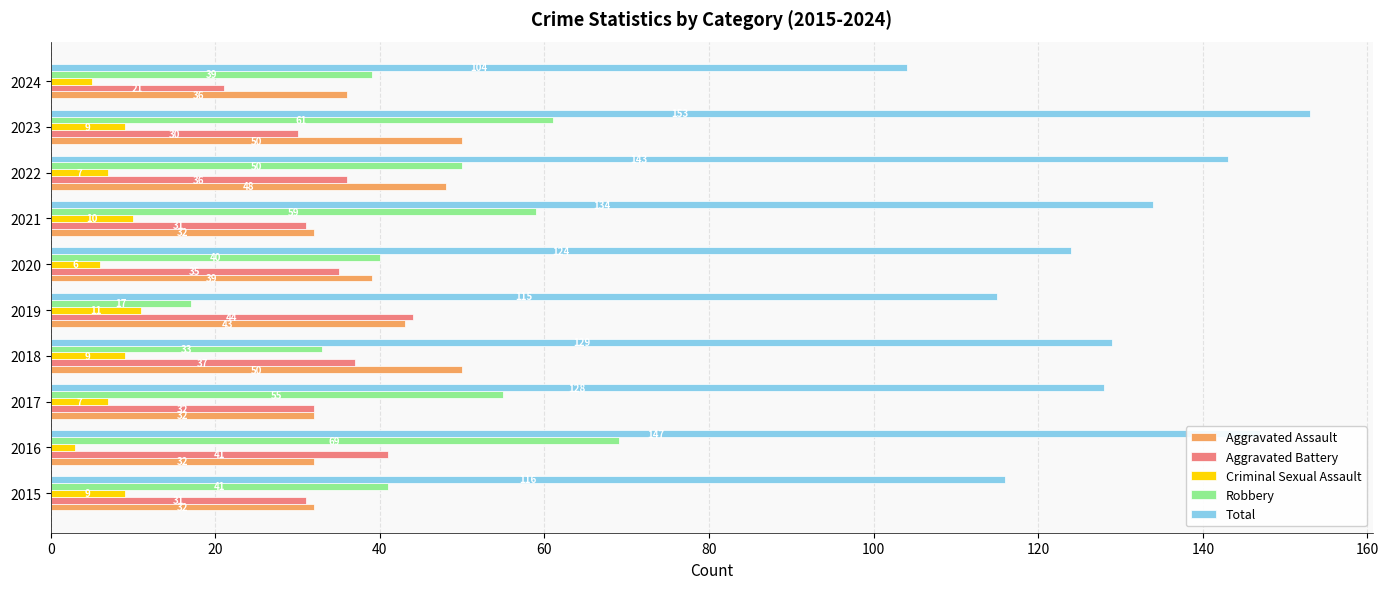

What is the maximum value shown in the chart?

153